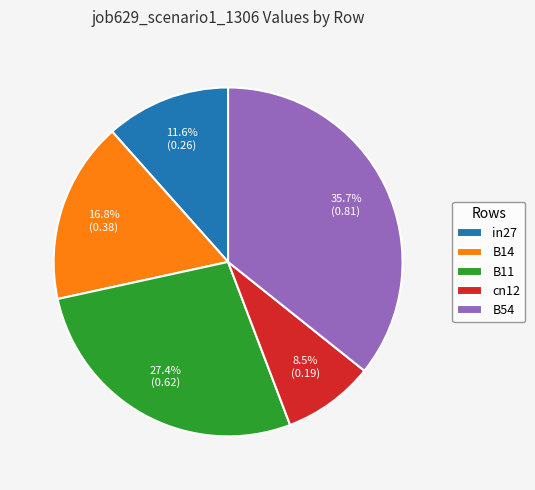

To the nearest percent, what is the average slice percentage?

20%